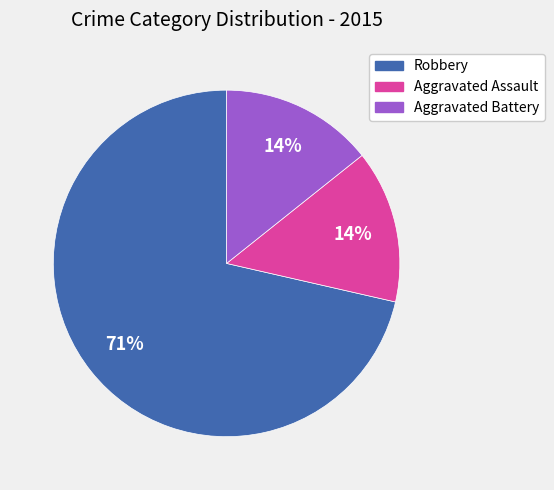

Combined, do Aggravated Battery and Aggravated Assault account for over 50%?

No